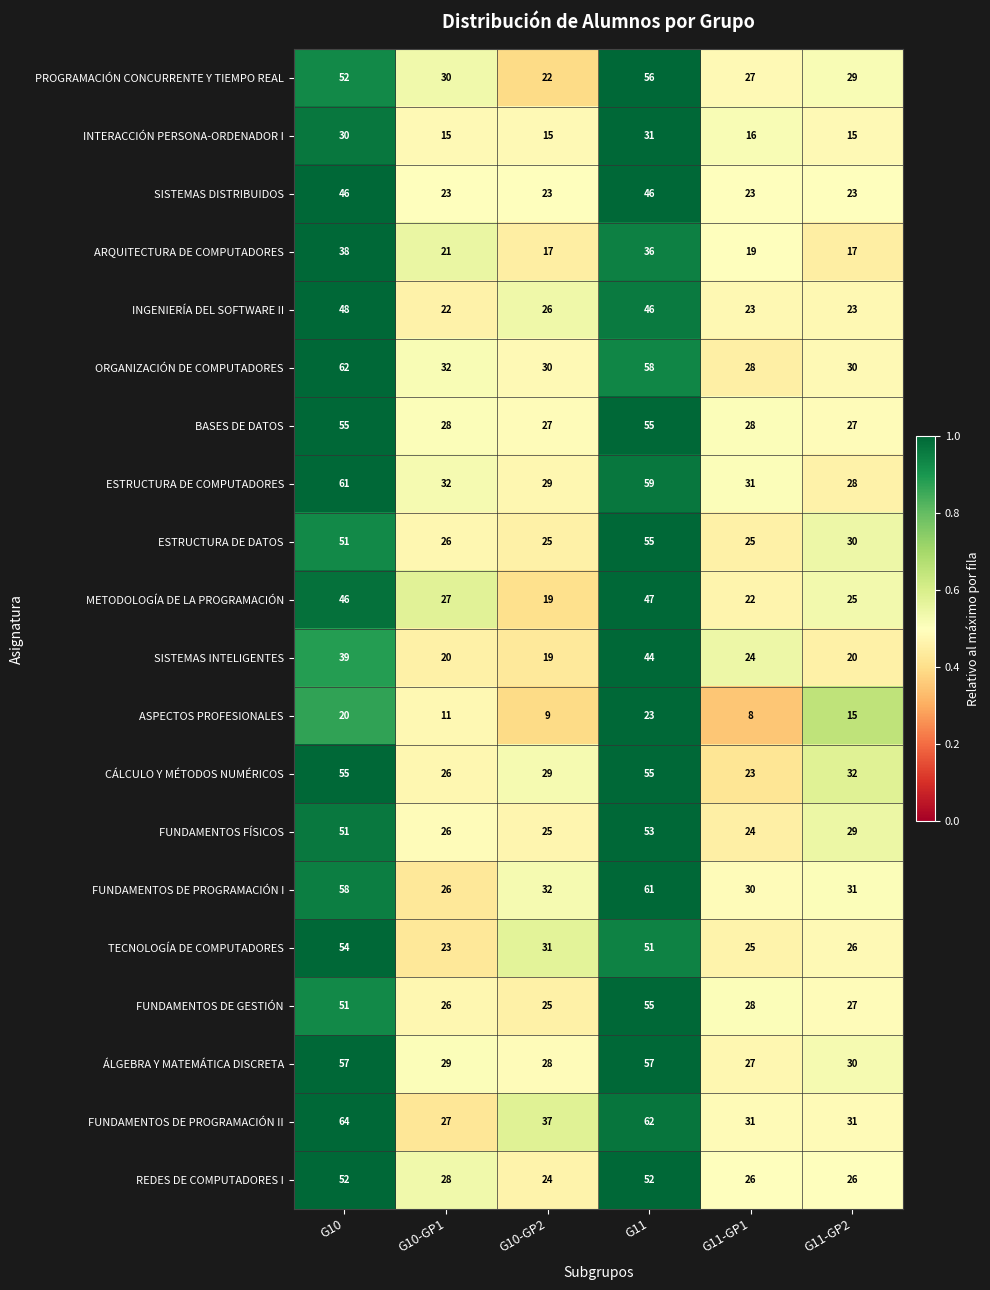

Is it true that SISTEMAS INTELIGENTES equals 44 at G11?

True